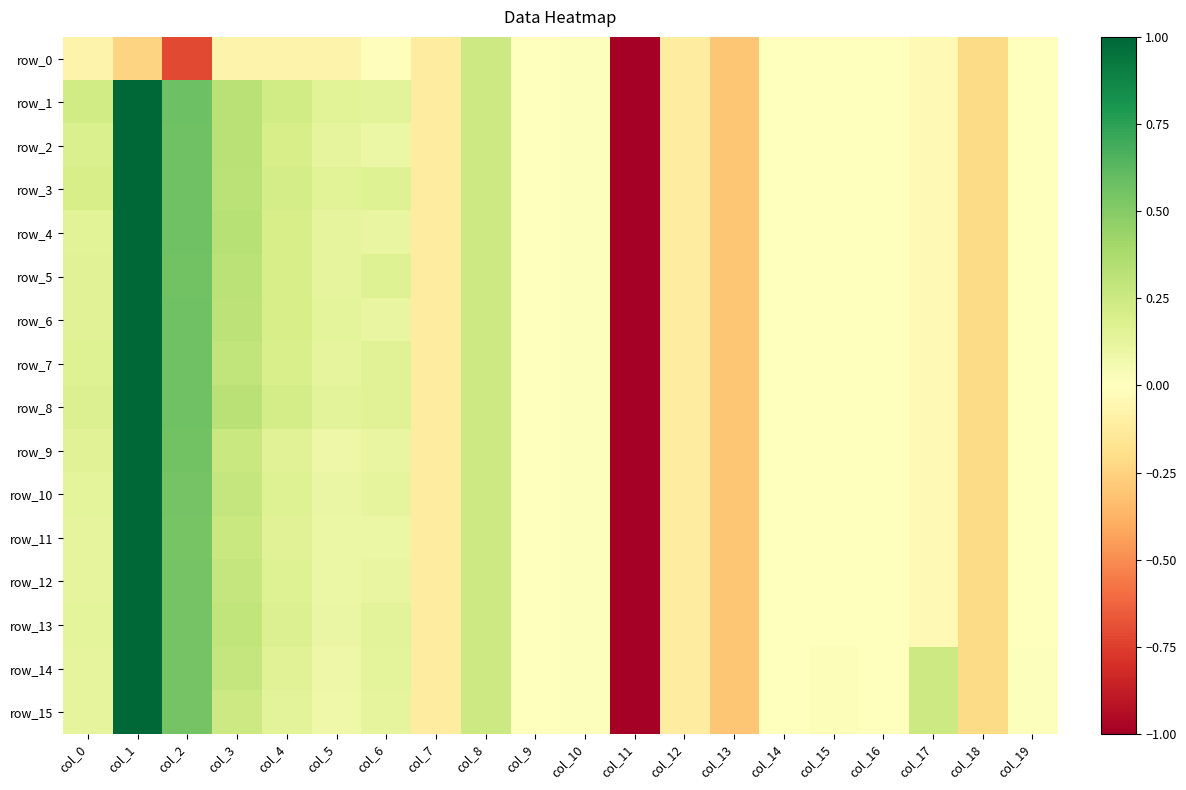

Is it true that row_4 equals 1.0 at col_1?

True